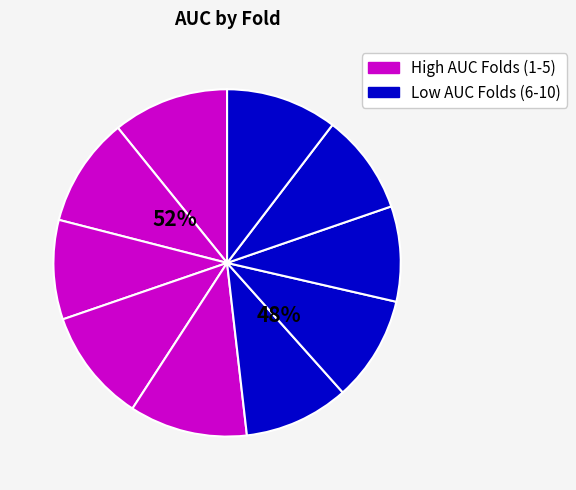

Rank the categories by value from highest to lowest.

Fold 5, Fold 1, Fold 4, Fold 10, Fold 2, Fold 7, Fold 6, Fold 9, Fold 3, Fold 8